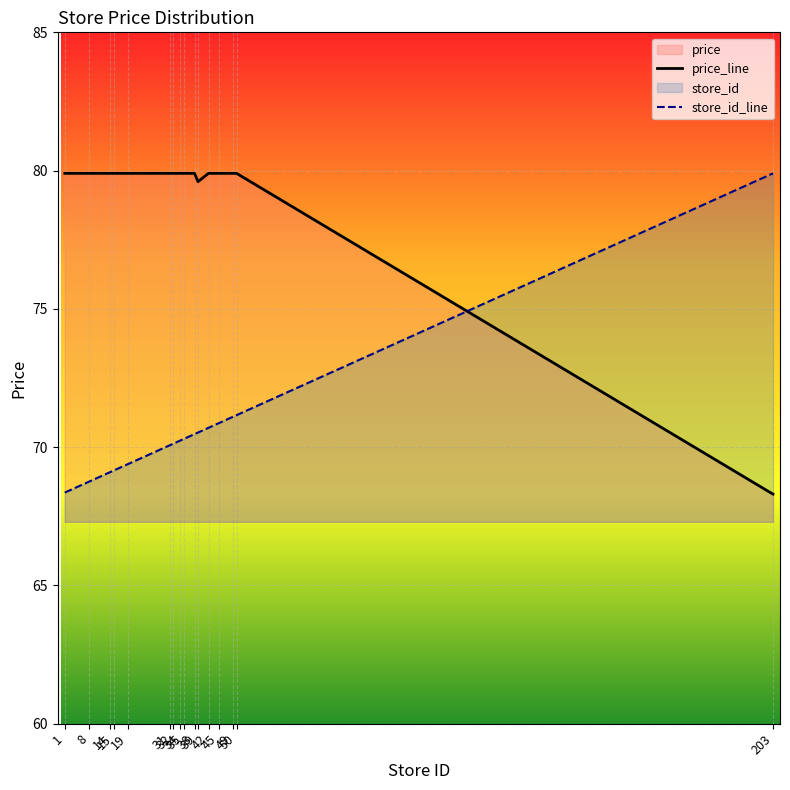

True or false: store_id_line has a value of 24.2 at 1.

False